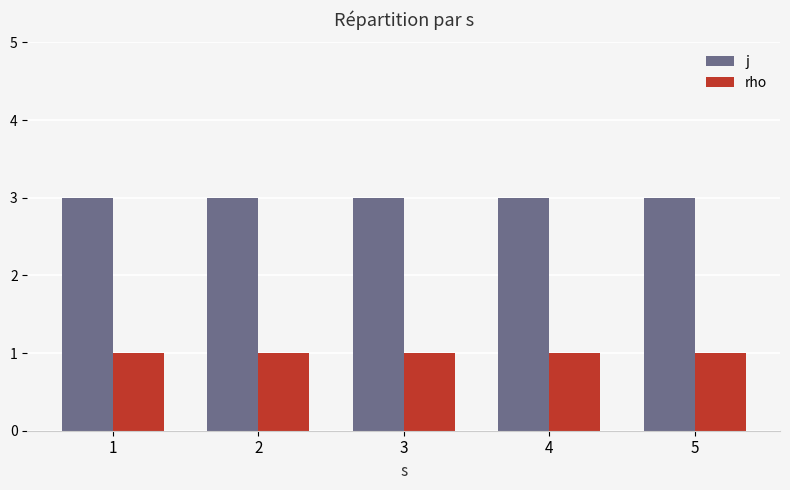

At how many categories does at least one series exceed 2?

5